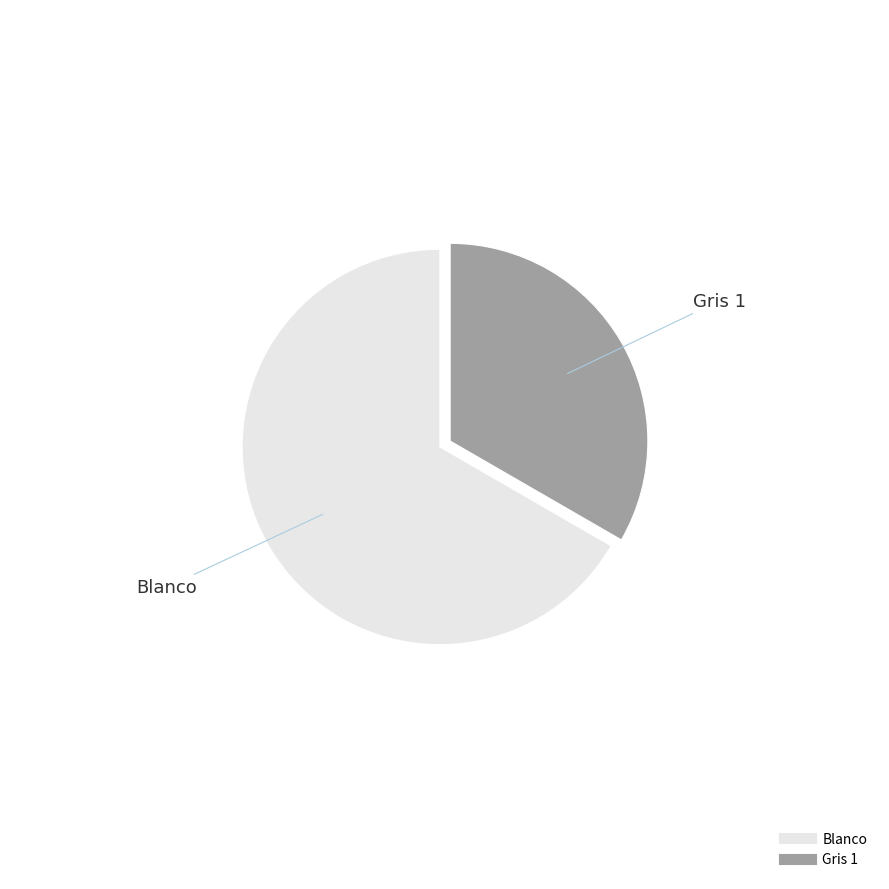

Does any single category account for the majority?

Yes